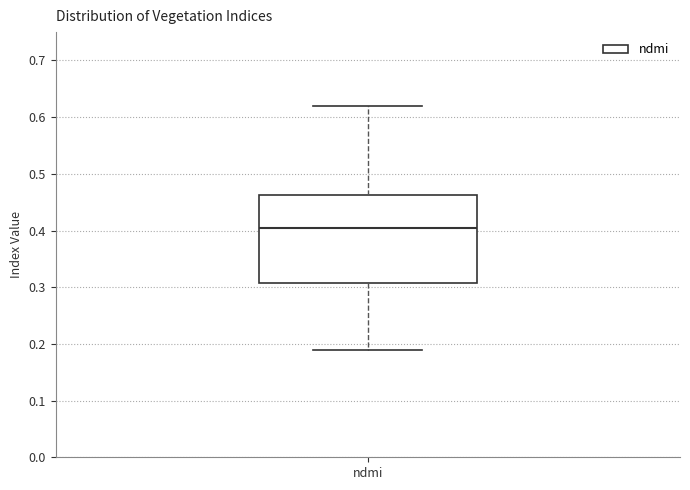

Read this box plot against the y-axis: the position of the median line, the range covered by the box, and the ends of both whiskers. The values are not printed on the chart, so give them approximately, as read against the axis.

median 0.41, box 0.31 to 0.46, whiskers 0.19 to 0.62